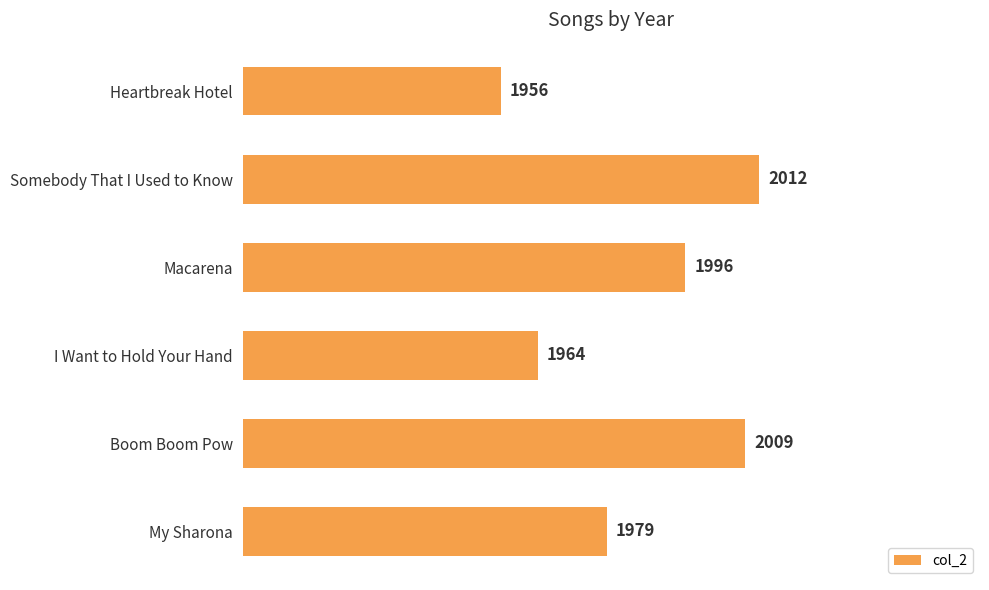

Is it true that the value at Somebody That I Used to Know is 2012?

True